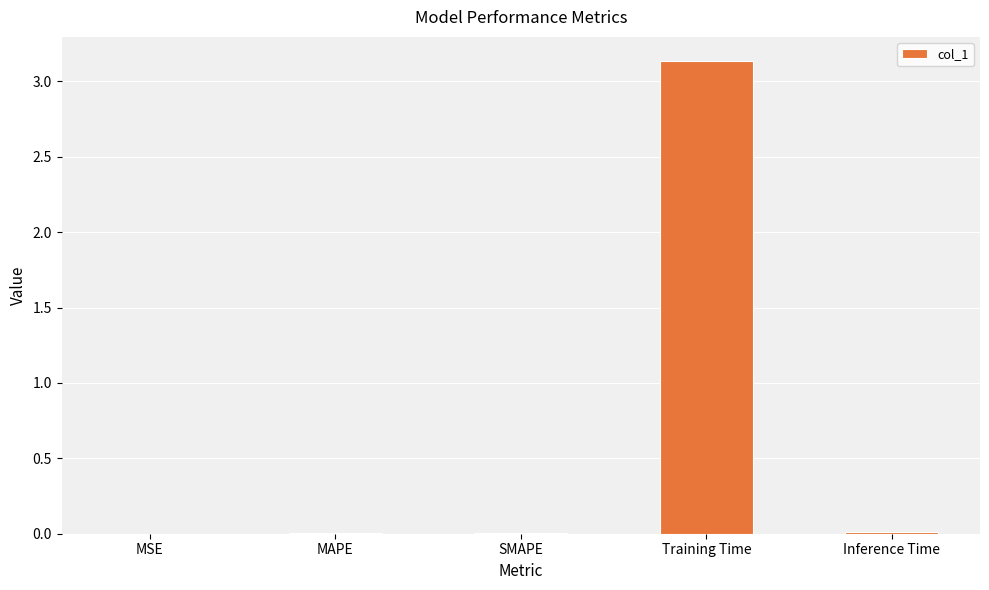

The value at MAPE is 0.0. True or false?

True